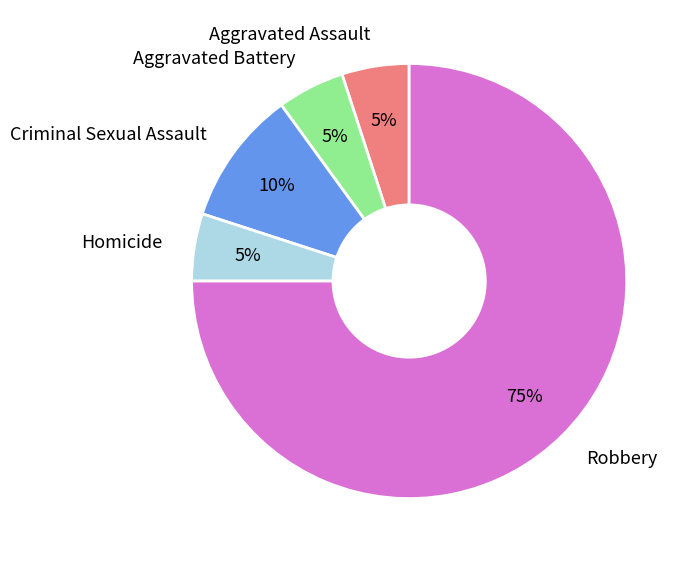

Which category has the biggest portion of the pie?

Robbery